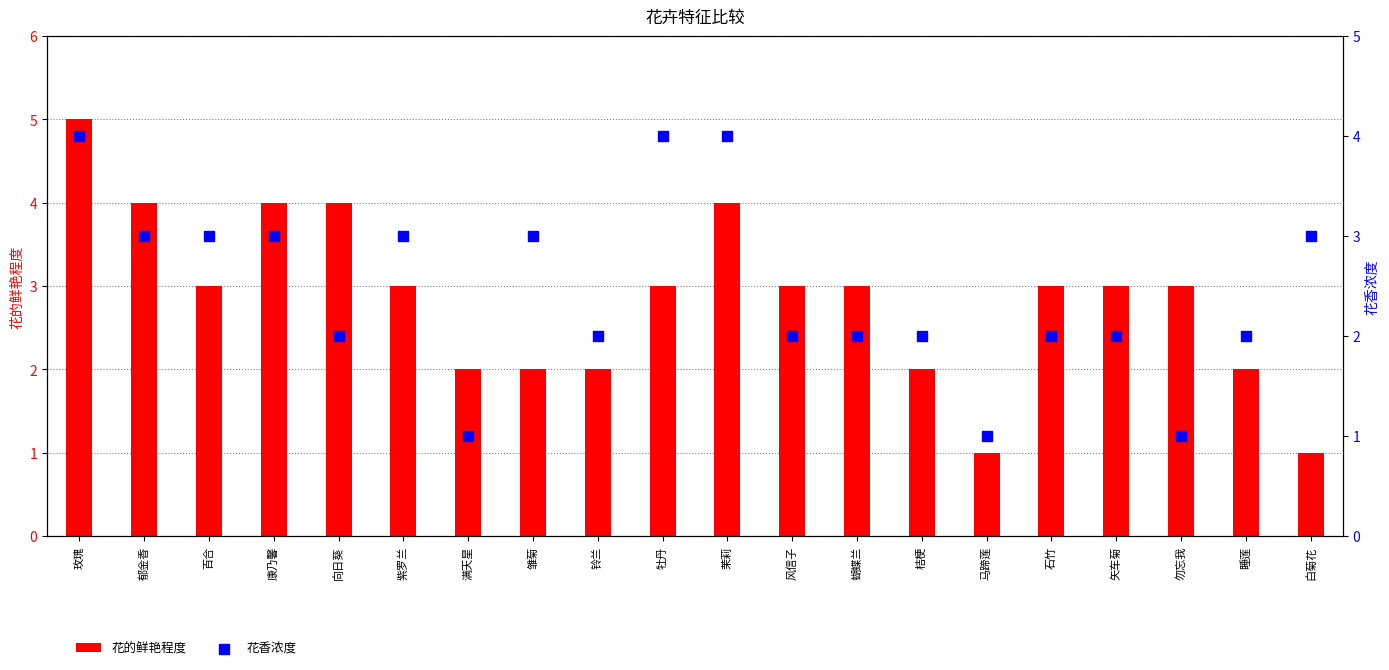

At which category is the sum across all series the highest?

玫瑰